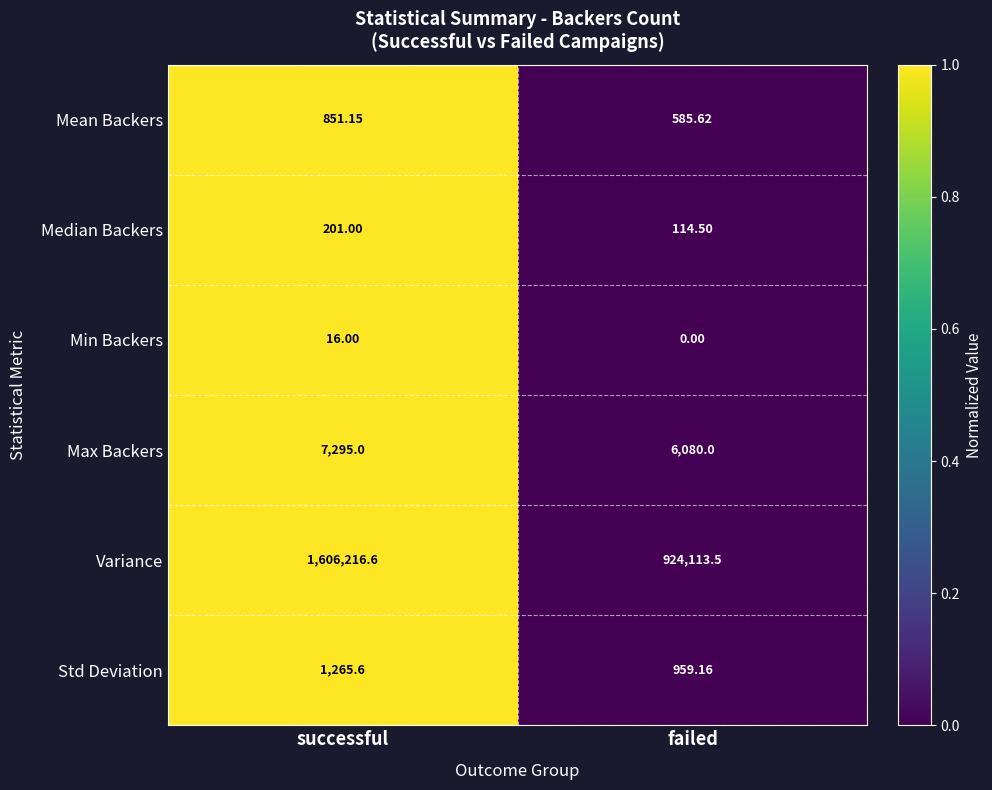

At which category is the sum across all series the highest?

successful